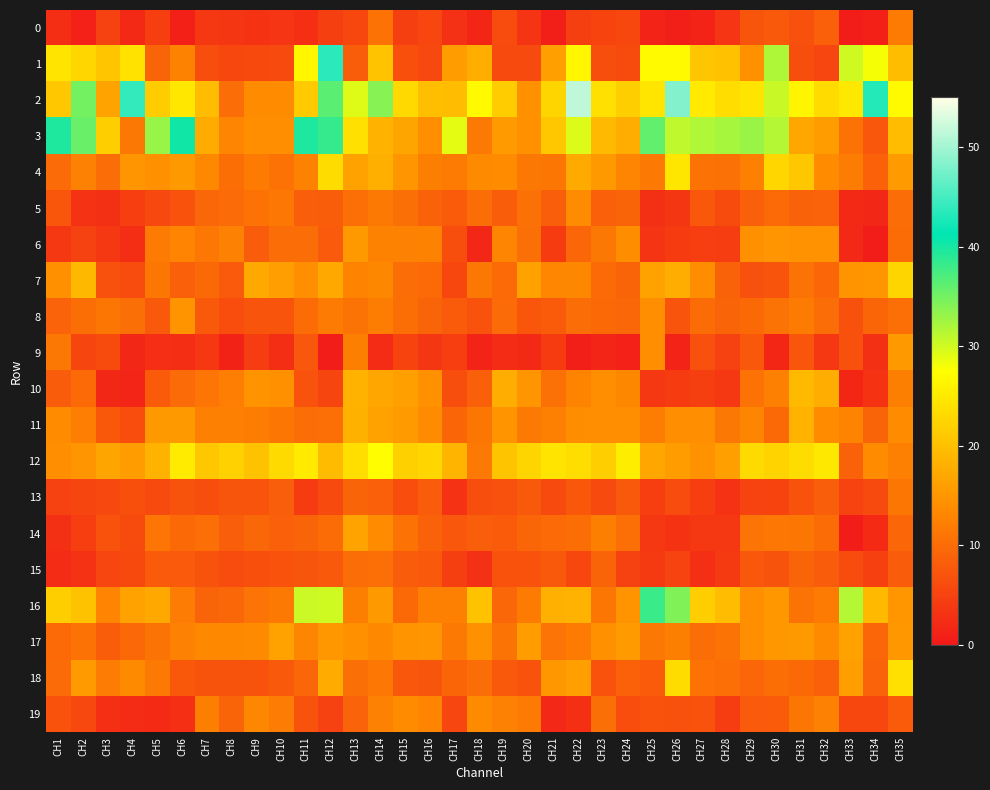

At which category does the chart reach its peak across all series?

CH22